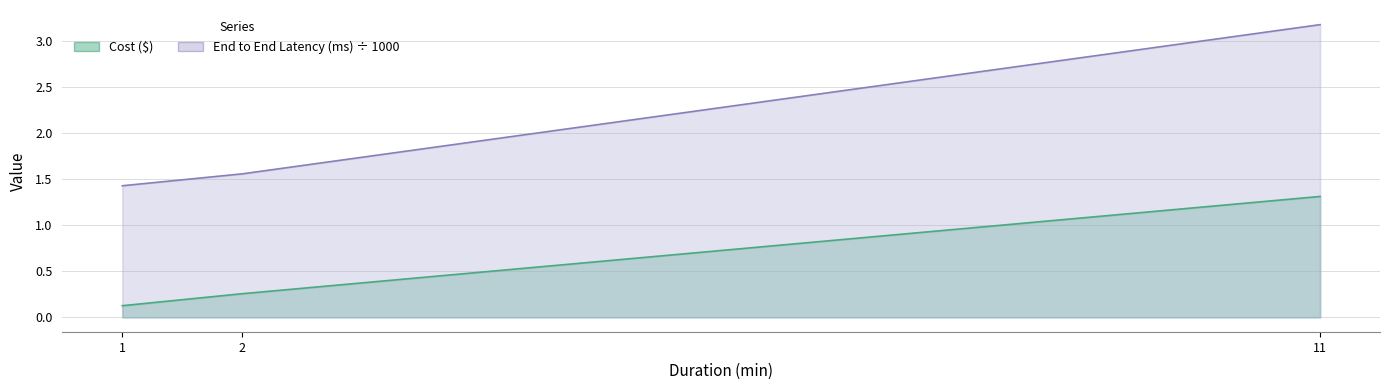

Reading left to right, list all the values displayed in this chart.

Cost ($): 1=0.1	2=0.3	11=1.3
End to End Latency (ms): 1=1.4	2=1.6	11=3.2